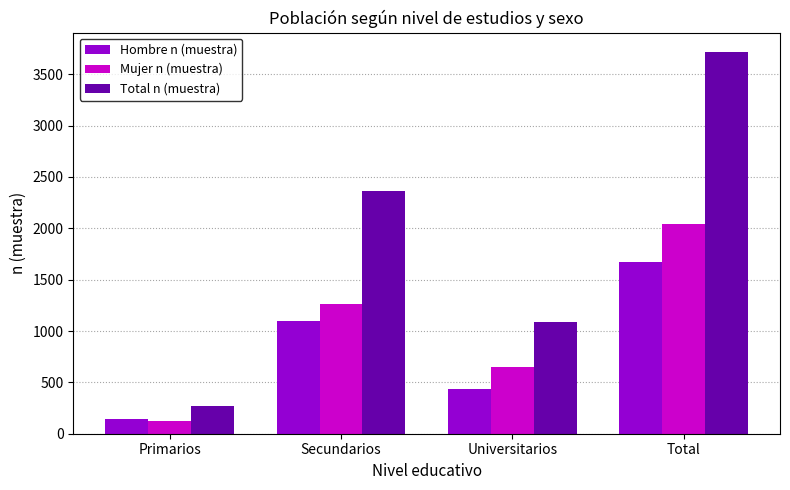

The value of Mujer n (muestra) at Primarios is 124. True or false?

True